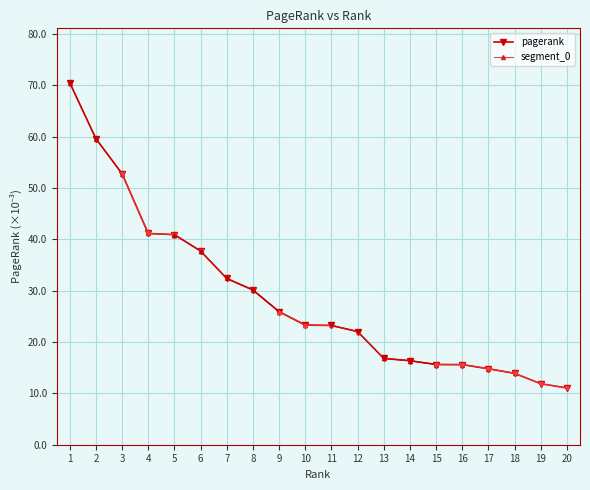

Reading left to right, list all the values displayed in this chart.

0.1	0.1	0.1	0.0	0.0	0.0	0.0	0.0	0.0	0.0	0.0	0.0	0.0	0.0	0.0	0.0	0.0	0.0	0.0	0.0